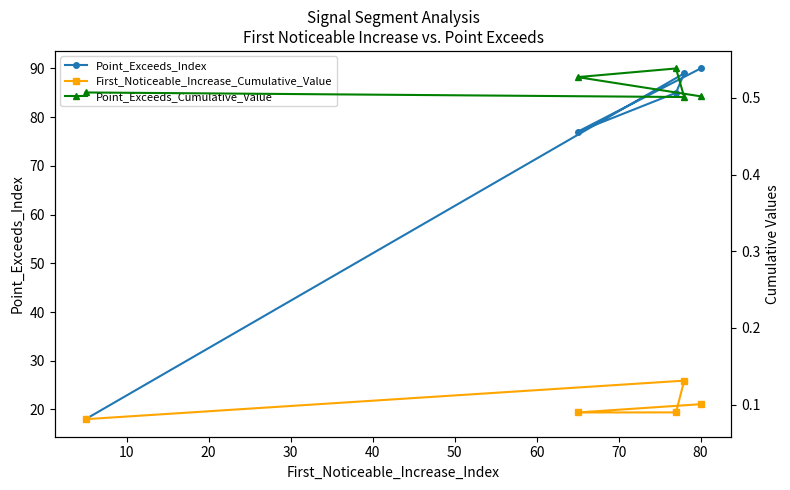

What is the average value of the First_Noticeable_Increase_Cumulative_Value series?

0.1